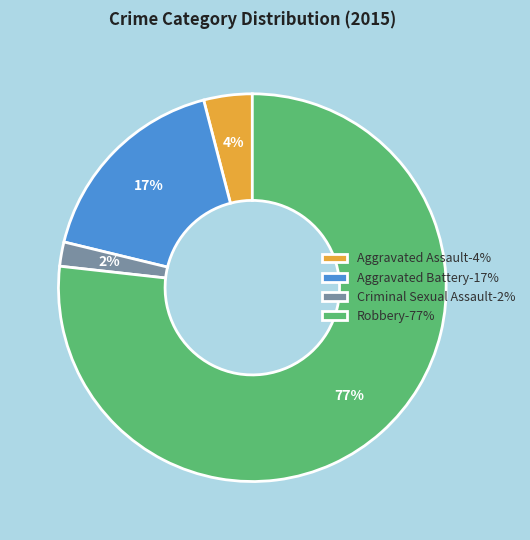

Is it true that Aggravated Battery is 29% of the pie?

False